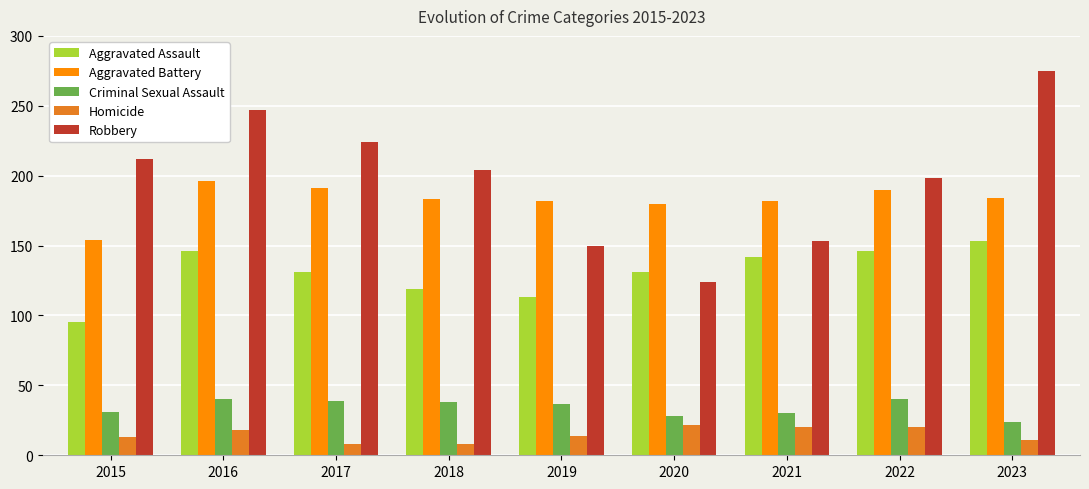

At how many categories does at least one series exceed 68?

9